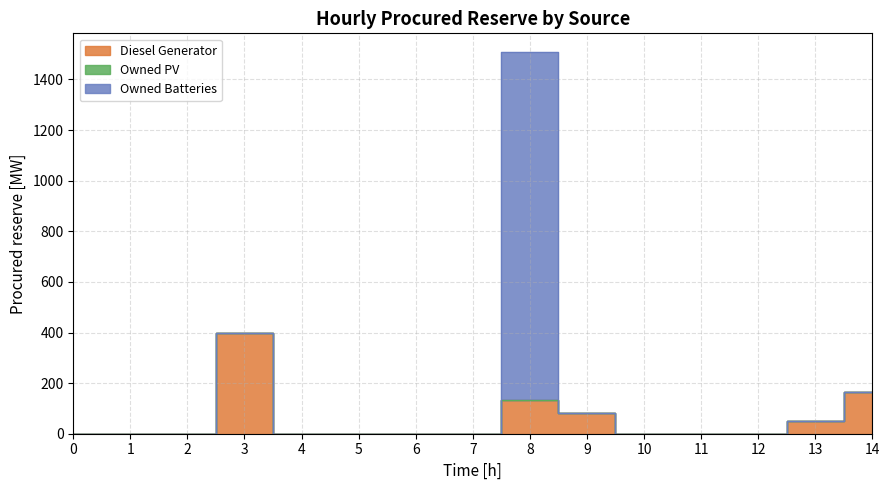

Which series has the largest total across all categories?

Owned Batteries